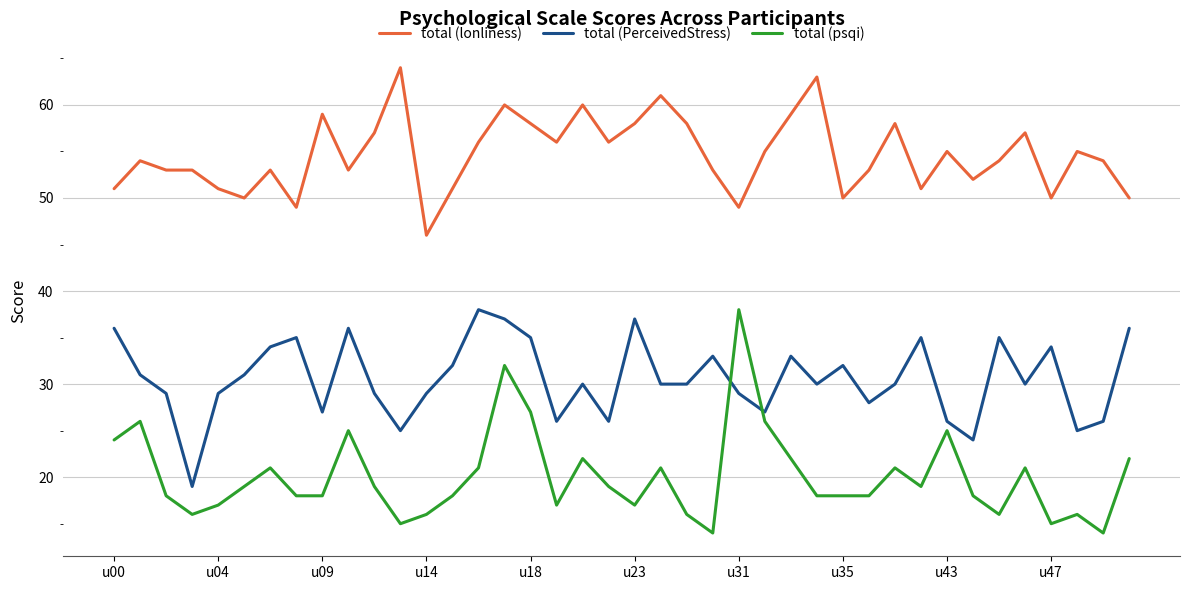

Which series has the largest range (max minus min)?

total (psqi)